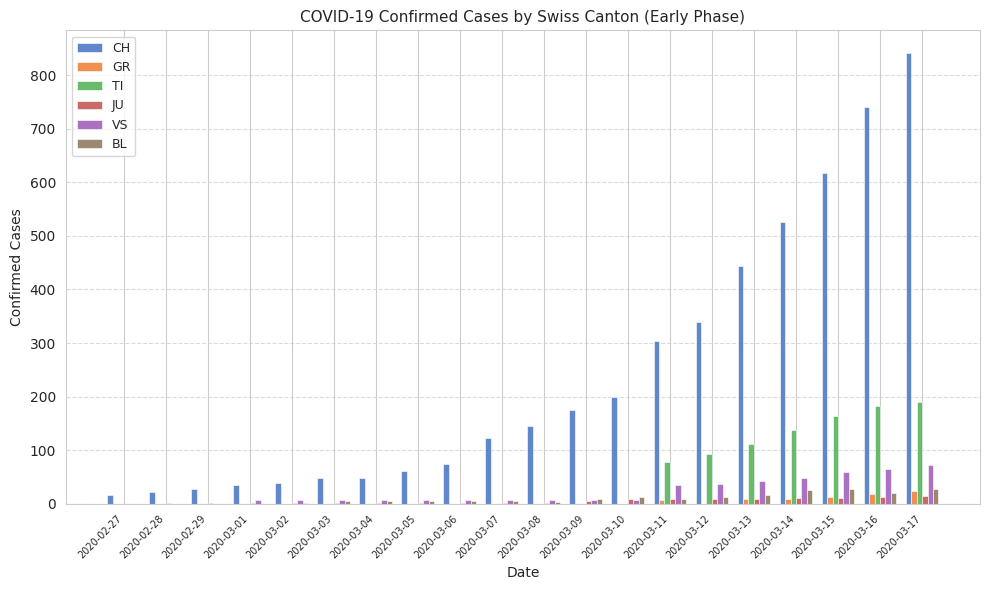

What is the total value across all series at 2020-03-04?

59